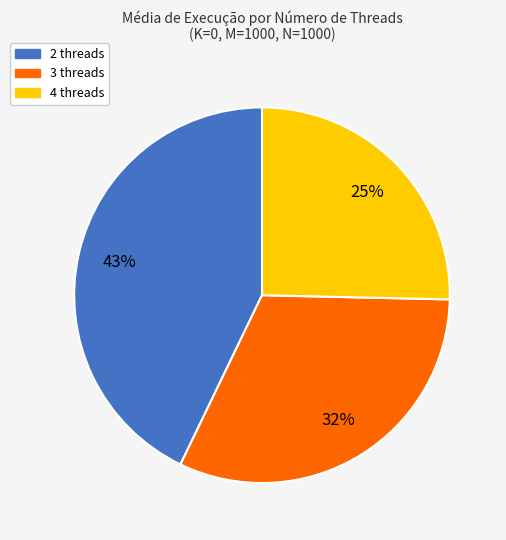

Is there a majority slice in this chart?

No